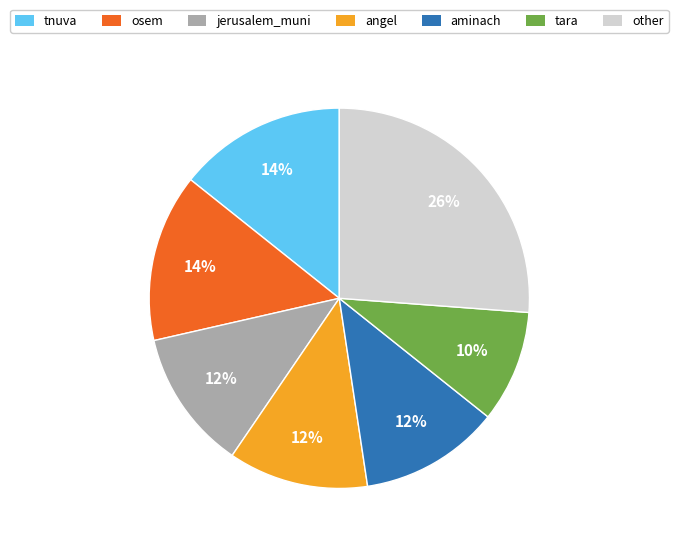

Combined, do tara and angel account for over 50%?

No